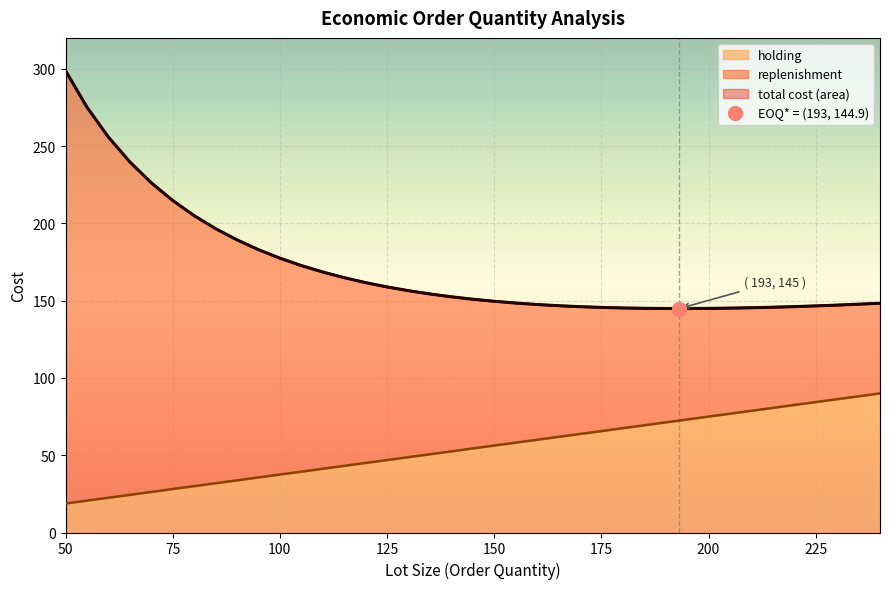

Reading left to right, extract all data points from this chart.

holding: 50=18.8	55=20.6	60=22.5	65=24.4	70=26.2	75=28.1	80=30.0	85=31.9	90=33.8	95=35.6	100=37.5	105=39.4	110=41.2	115=43.1	120=45.0	125=46.9	130=48.8	135=50.6	140=52.5	145=54.4	150=56.2	155=58.1	160=60.0	165=61.9	170=63.8	175=65.6	180=67.5	185=69.4	190=71.2	195=73.1	200=75.0	205=76.9	210=78.8	215=80.6	220=82.5	225=84.4	230=86.2	235=88.1	240=90.0
total cost: 50=298.8	55=275.2	60=255.8	65=239.8	70=226.2	75=214.8	80=205.0	85=196.6	90=189.3	95=183.0	100=177.5	105=172.7	110=168.5	115=164.9	120=161.7	125=158.9	130=156.4	135=154.3	140=152.5	145=150.9	150=149.6	155=148.4	160=147.5	165=146.7	170=146.1	175=145.6	180=145.3	185=145.1	190=144.9	195=144.9	200=145.0	205=145.2	210=145.4	215=145.7	220=146.1	225=146.6	230=147.1	235=147.7	240=148.3